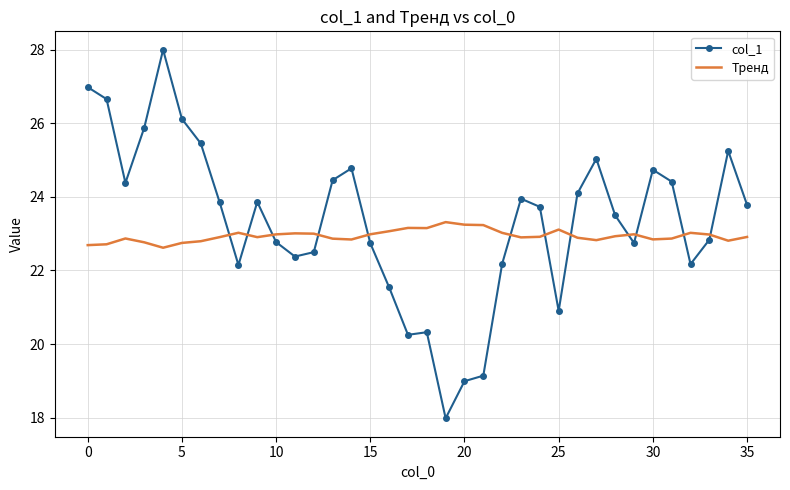

List the series in order of their peak value, lowest first.

Тренд, col_1